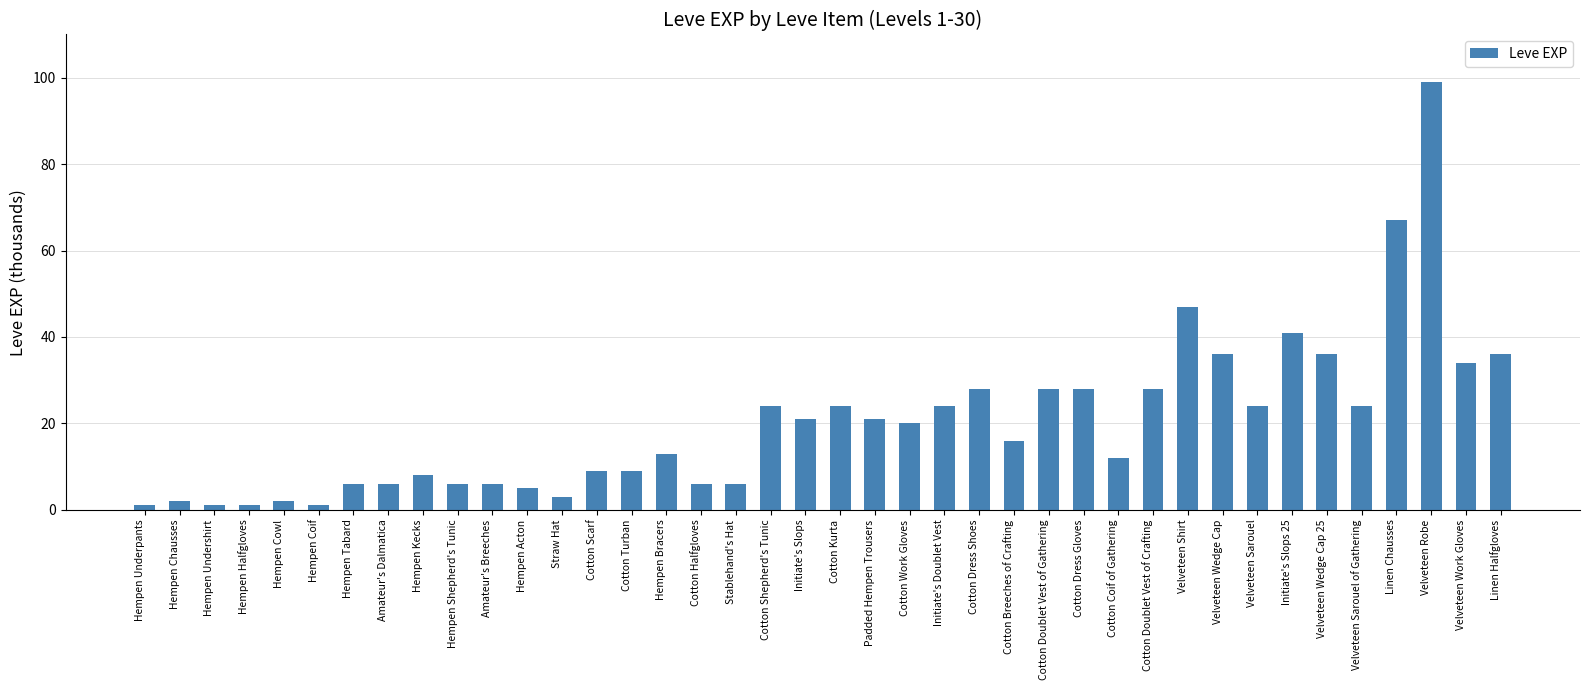

How many series are shown in this chart?

1